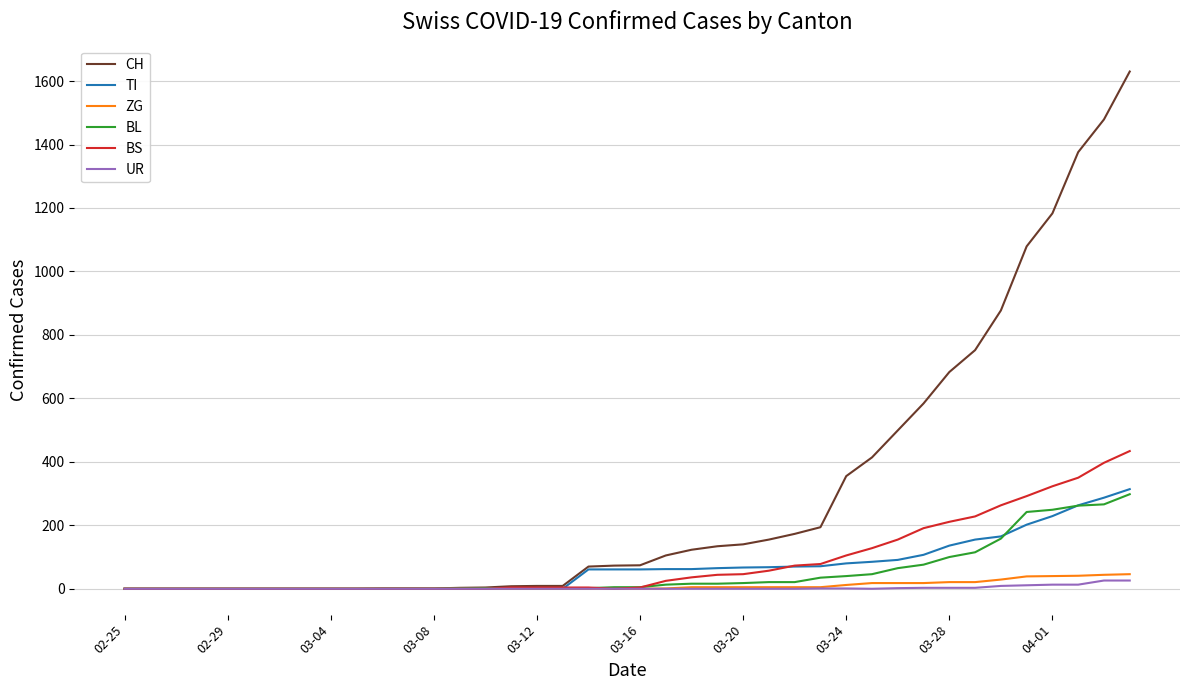

Which series has the largest total across all categories?

CH